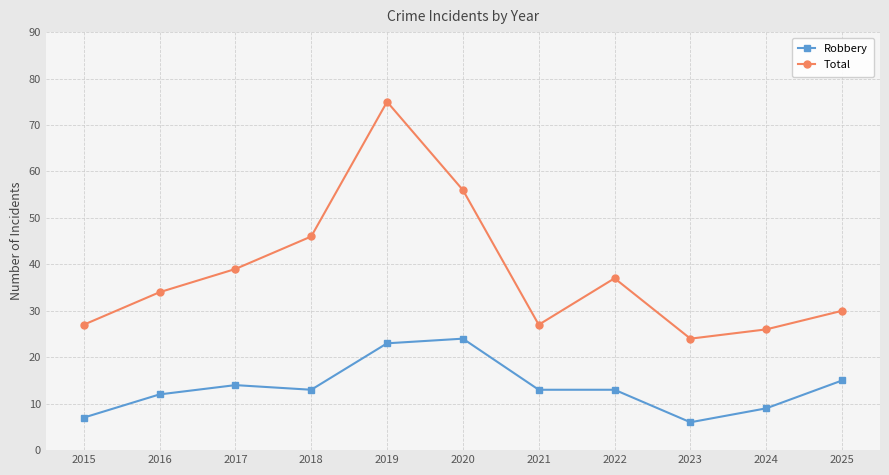

How many lines are shown in the chart?

2